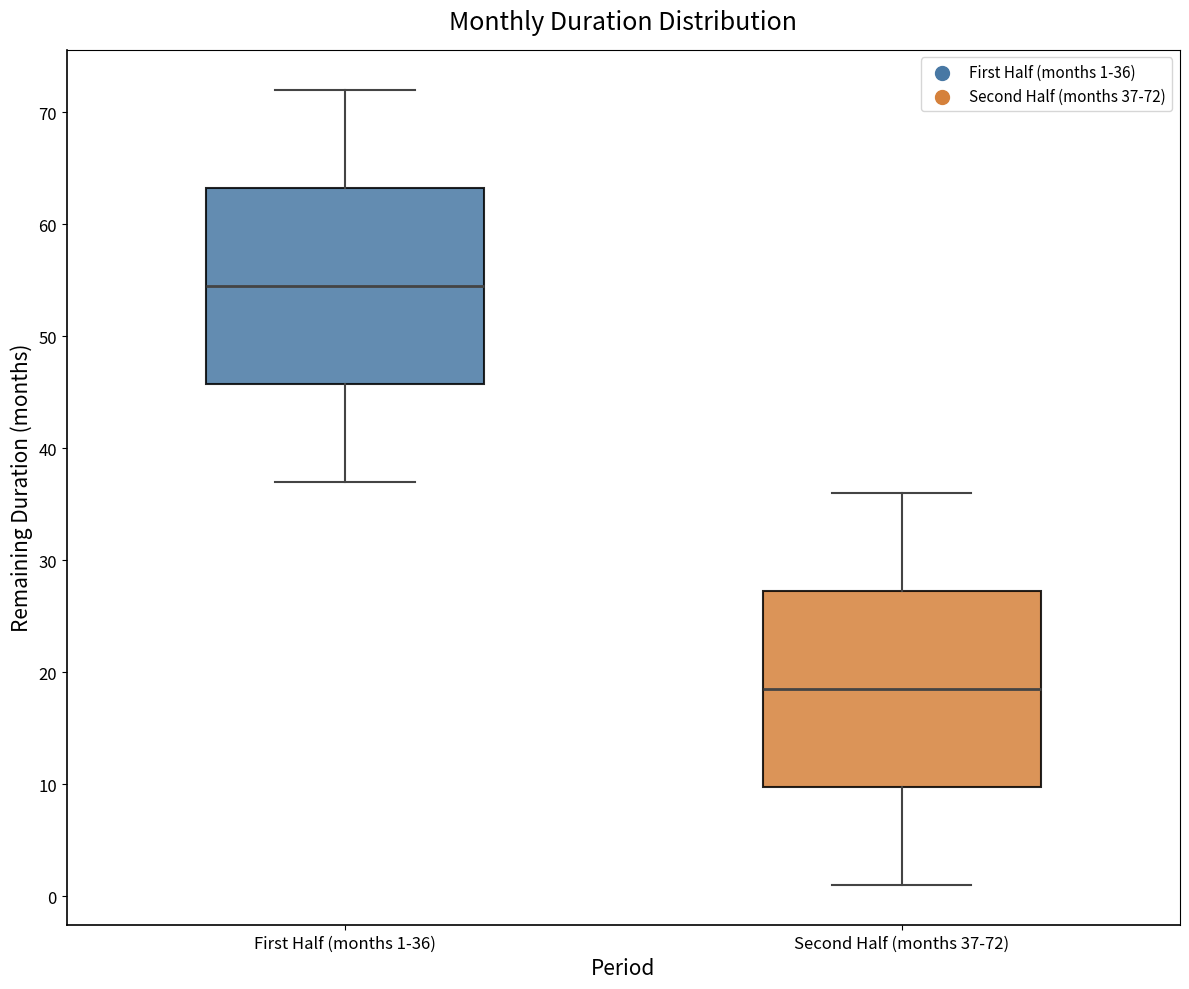

Reading left to right, read every box against the y-axis: the position of its median line, the range the box covers, and the ends of its whiskers. The values are not printed on the chart, so give them approximately, as read against the axis.

First Half (months 1-36): median 55, box 46 to 63, whiskers 37 to 72
Second Half (months 37-72): median 19, box 10 to 27, whiskers 1 to 36